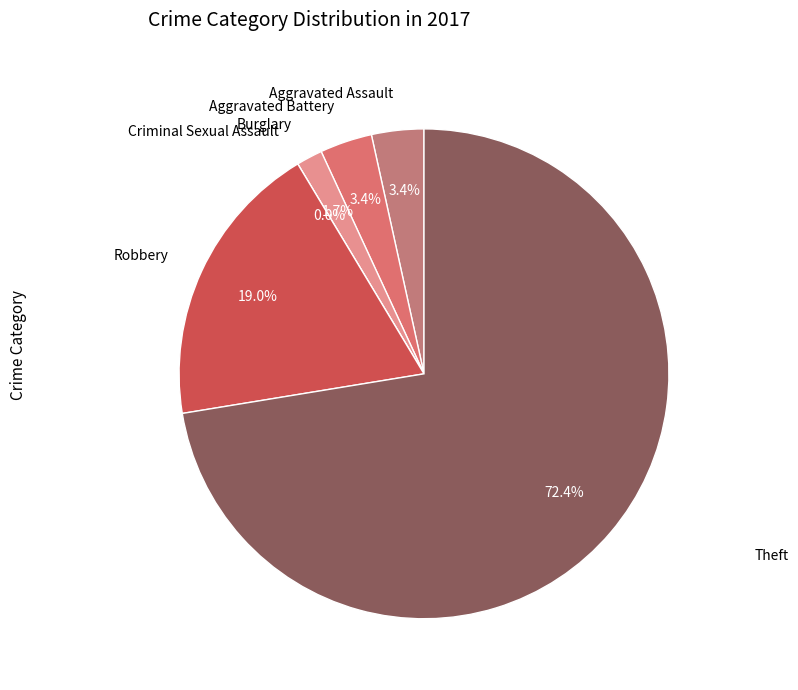

Is it true that Burglary is 2% of the pie?

True